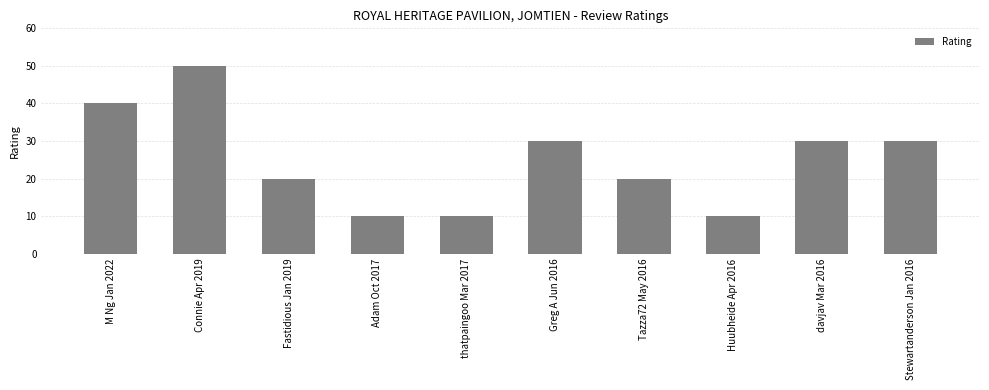

What is the maximum value shown in the chart?

50